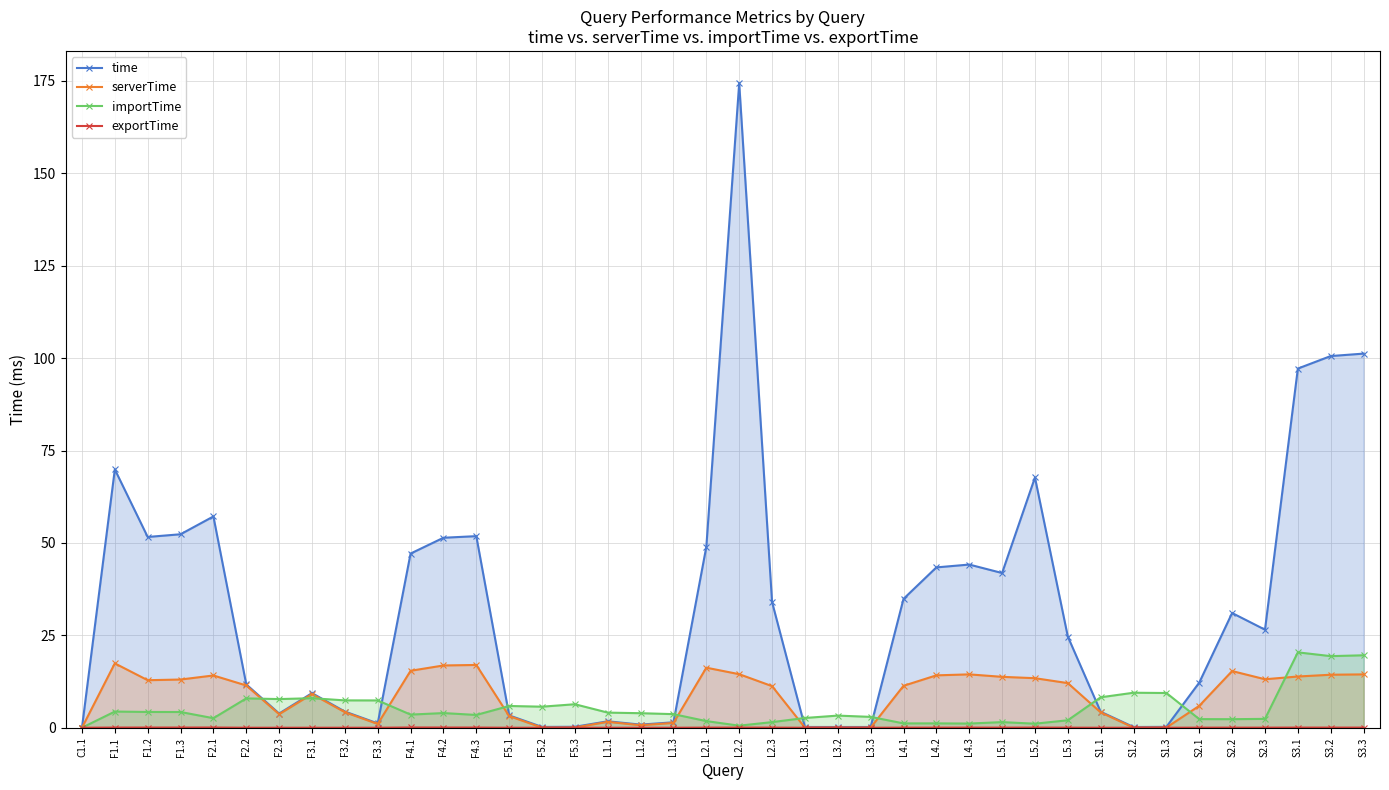

Which category has the lowest value in the time series?

C1.1